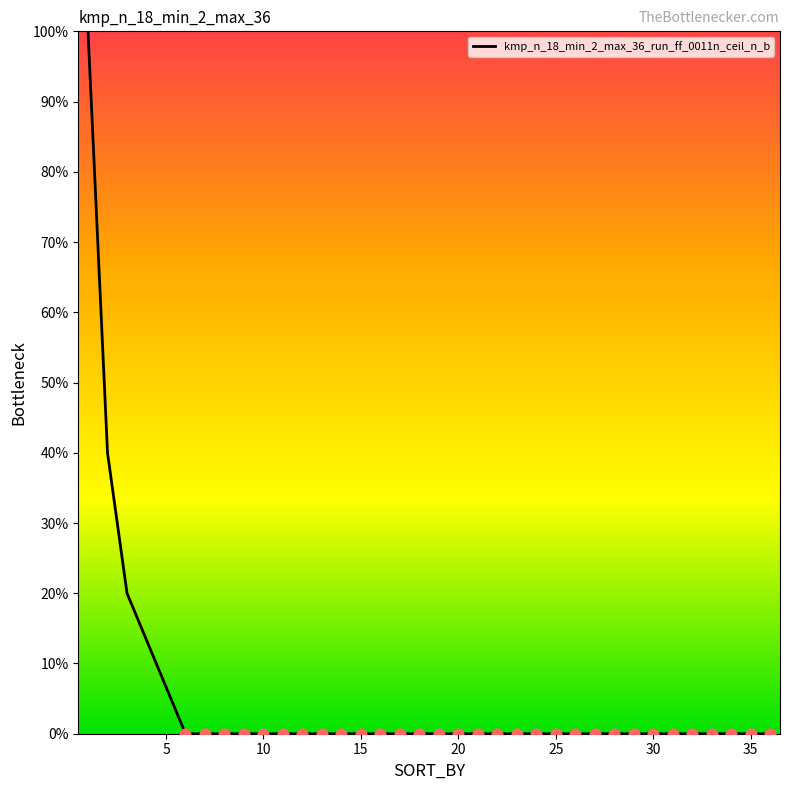

Is this an area chart (filled region under the line)?

Yes